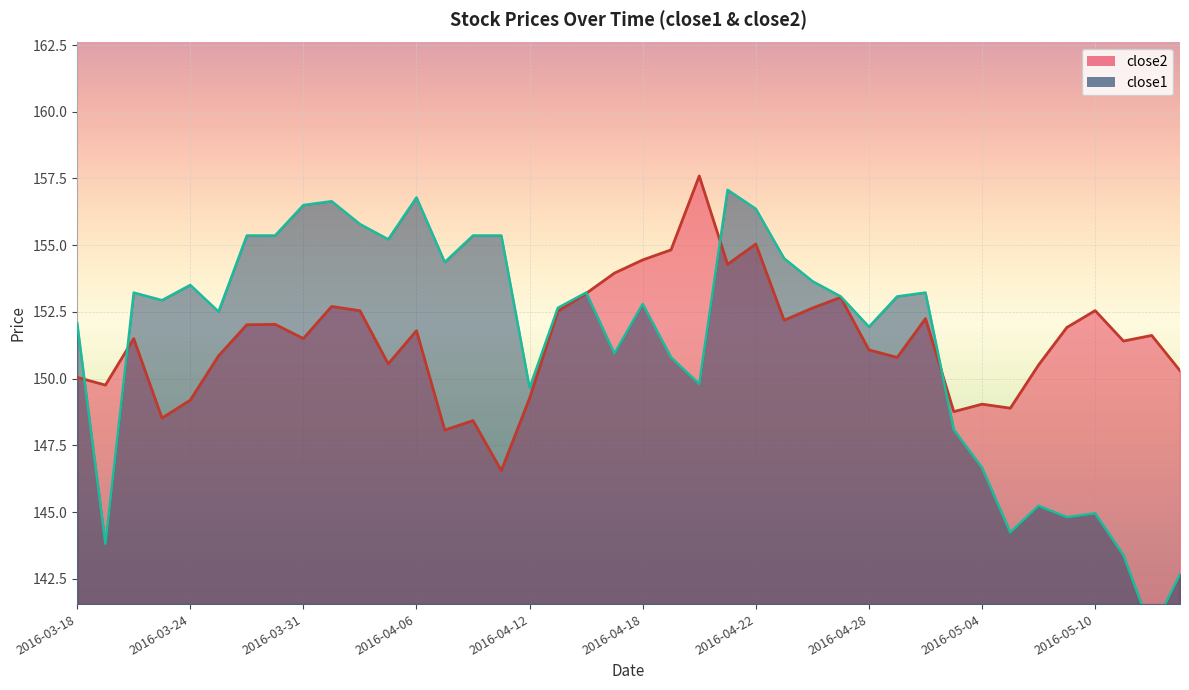

In close1, how many points are lower than both neighbors (excluding endpoints)?

12